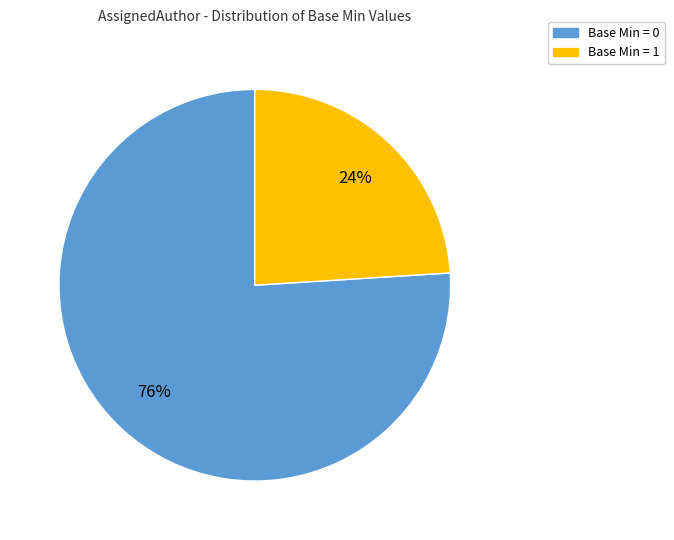

To the nearest percent, what is the difference between the largest and smallest slice percentages?

52%